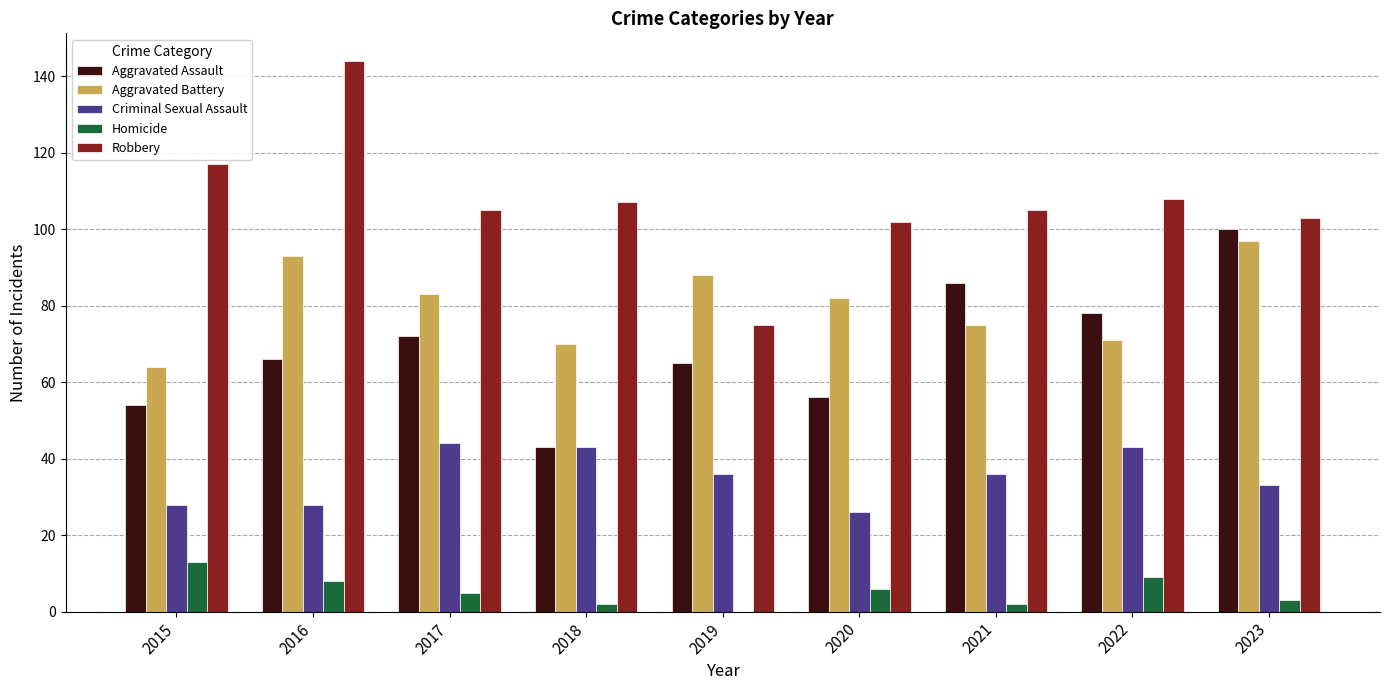

Does the chart contain stacked bars?

No